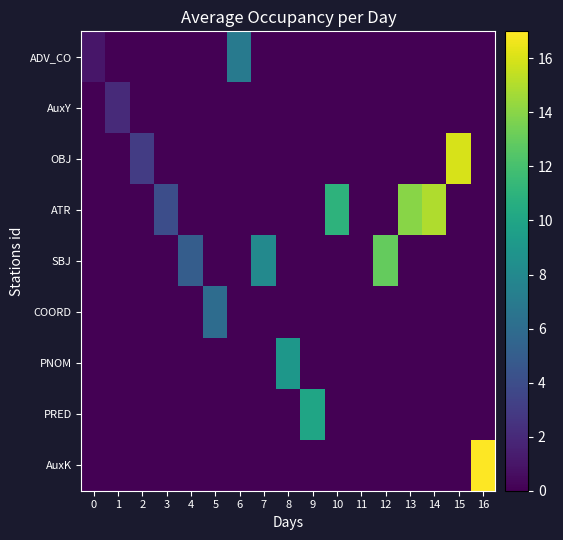

What is the total value across all series at 13?

14